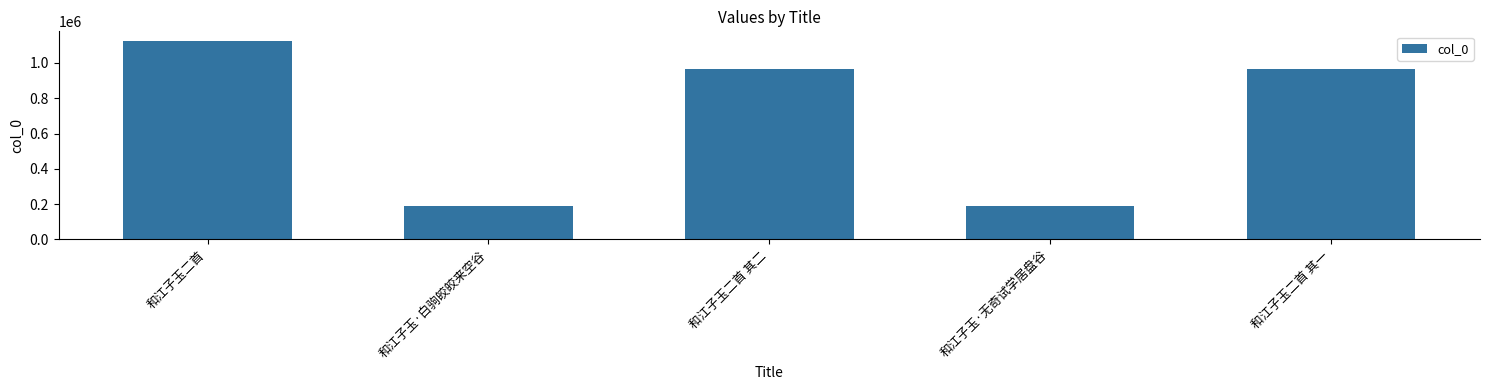

What position from the right is 和江子玉·无奇试学居盘谷?

2